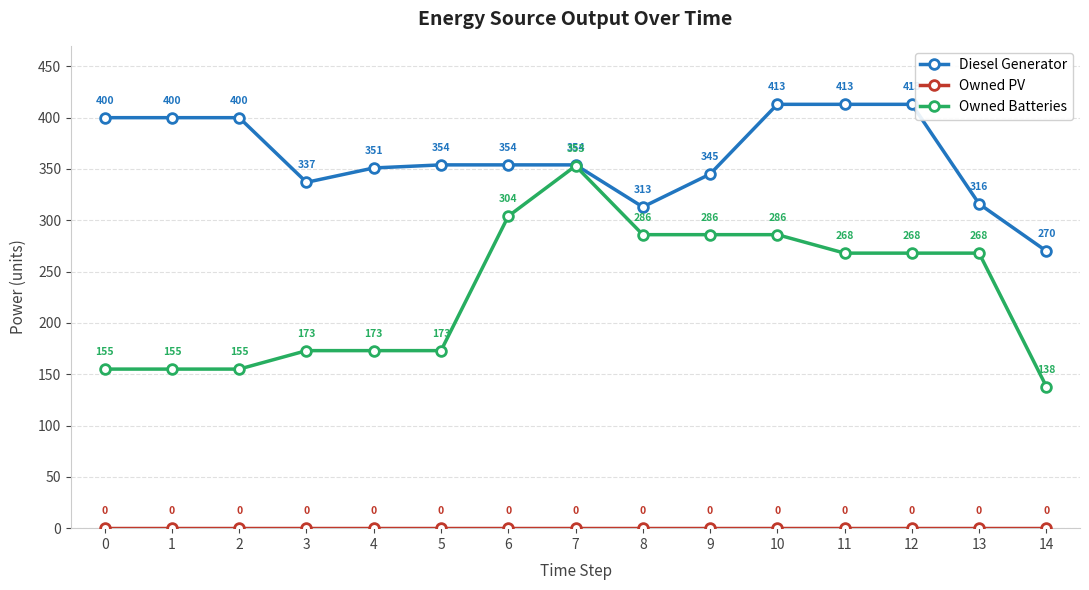

Which category has the highest value in the Owned Batteries series?

7